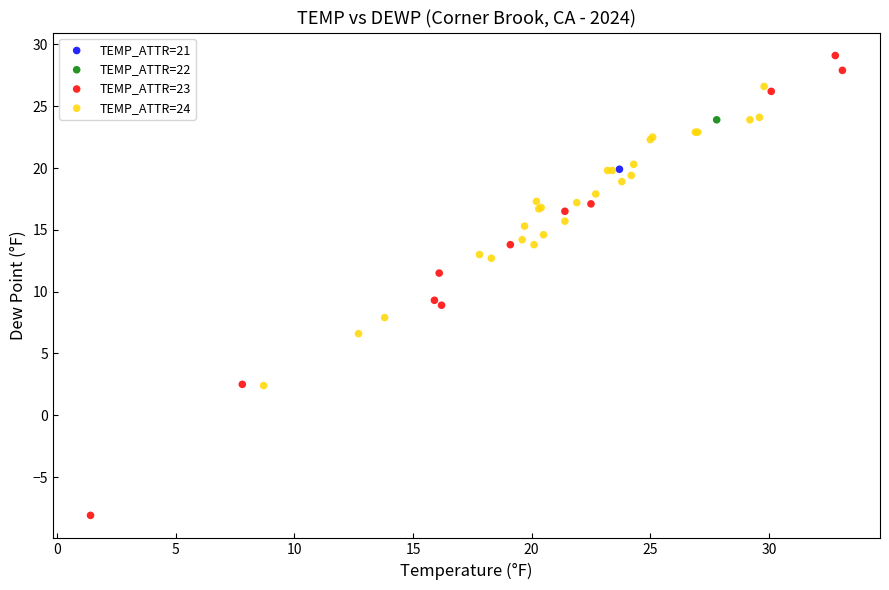

What are all the series names shown in the legend?

TEMP_ATTR=21, TEMP_ATTR=22, TEMP_ATTR=23, TEMP_ATTR=24